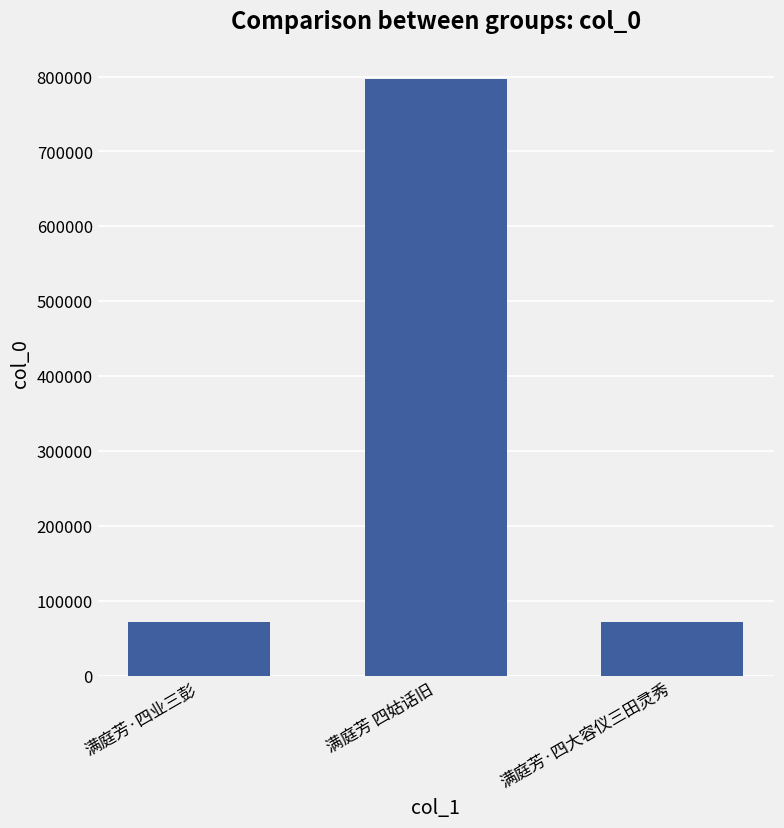

What is the ratio of the value at 满庭芳·四大容仪三田灵秀 to the value at 满庭芳 四姑话旧?

0.1